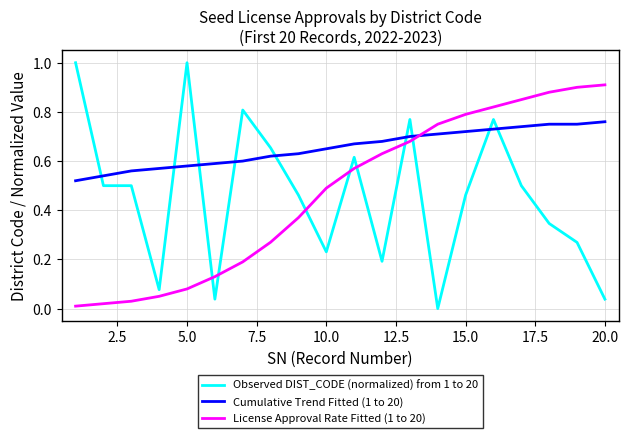

True or false: License Approval Rate Fitted (1 to 20) and Observed DIST_CODE (normalized) from 1 to 20 cross at least once.

True